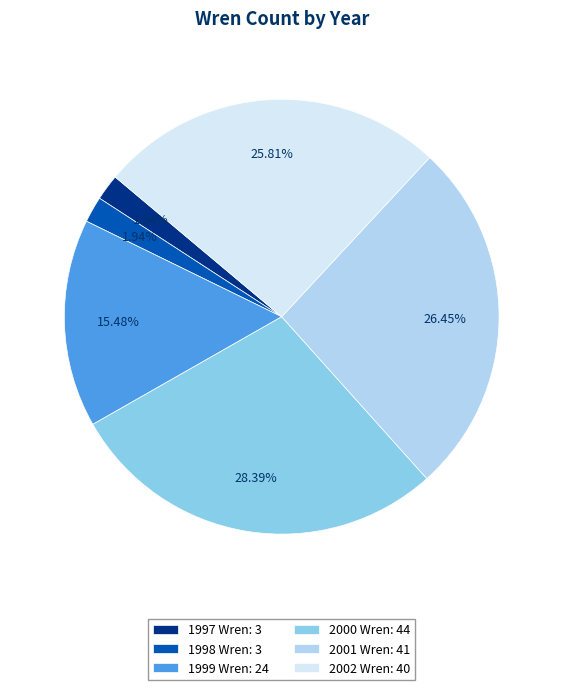

Does 2000 Wren represent more than half of the total?

No